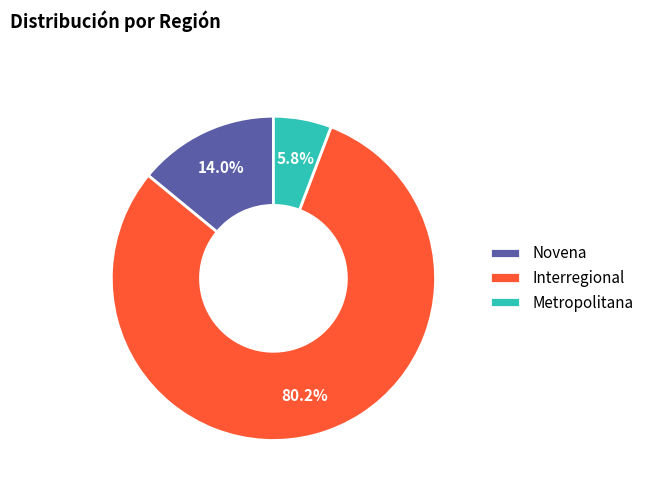

To the nearest percent, what is the average slice percentage?

33%